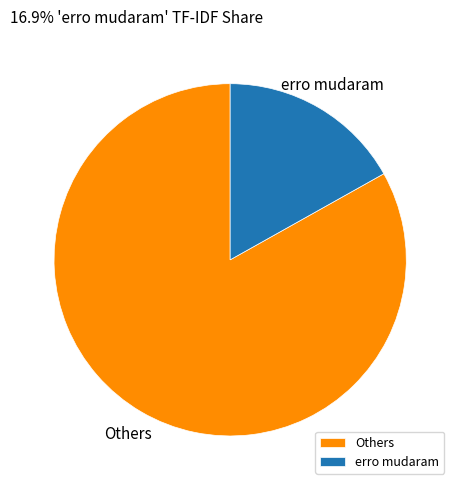

The Others slice represents 83% of the pie. True or false?

True